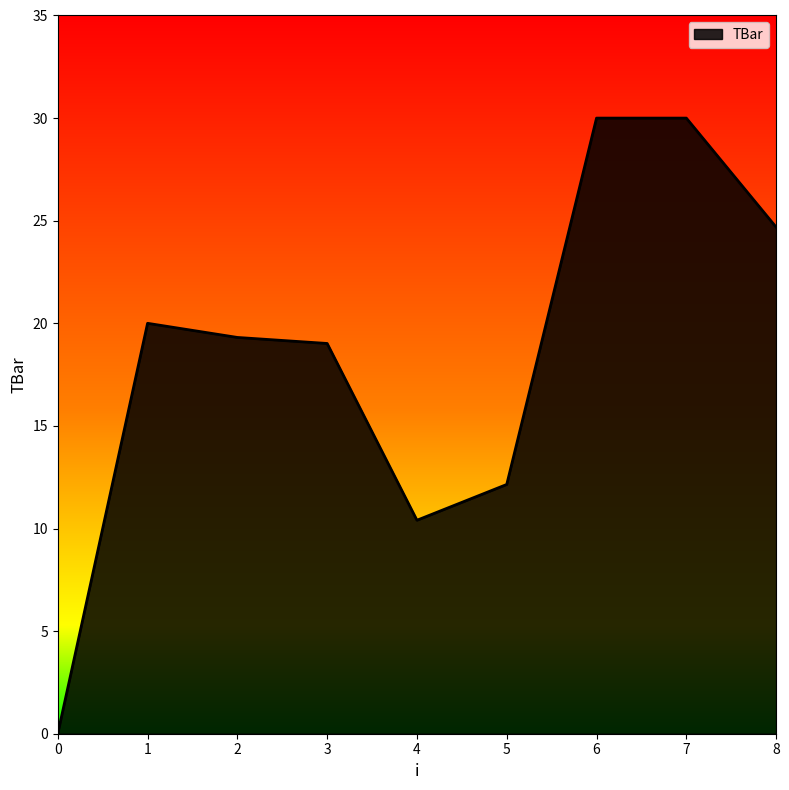

How many lines are shown in the chart?

1